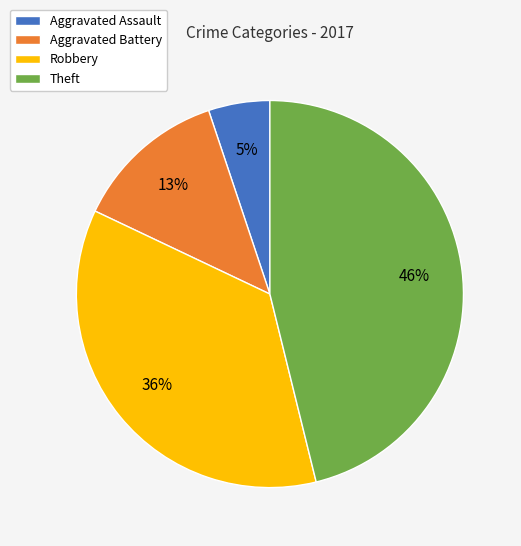

Combined, do Theft and Aggravated Assault account for over 50%?

Yes